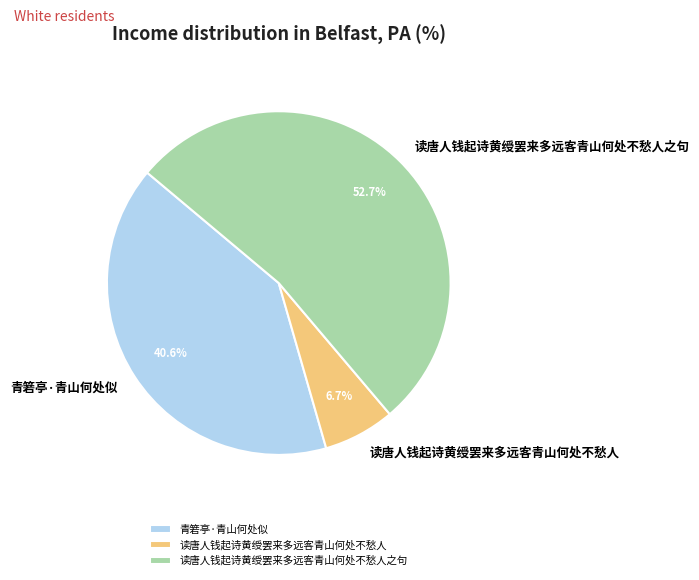

Between 青箬亭·青山何处似 and 读唐人钱起诗黄绶罢来多远客青山何处不愁人之句, which is larger?

读唐人钱起诗黄绶罢来多远客青山何处不愁人之句